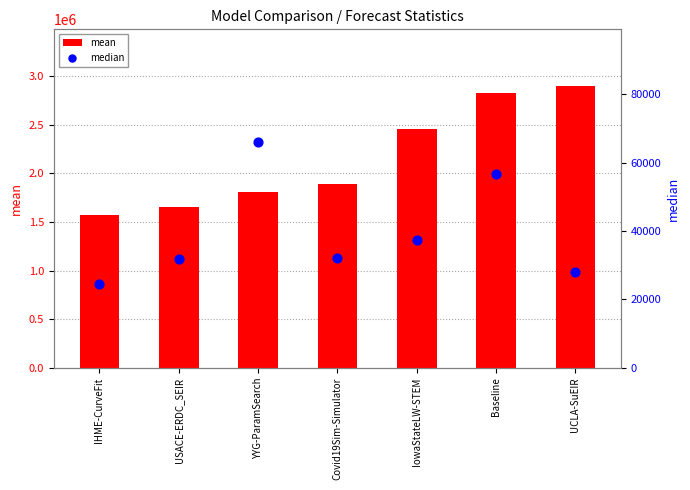

Which series reaches the maximum Y coordinate?

mean